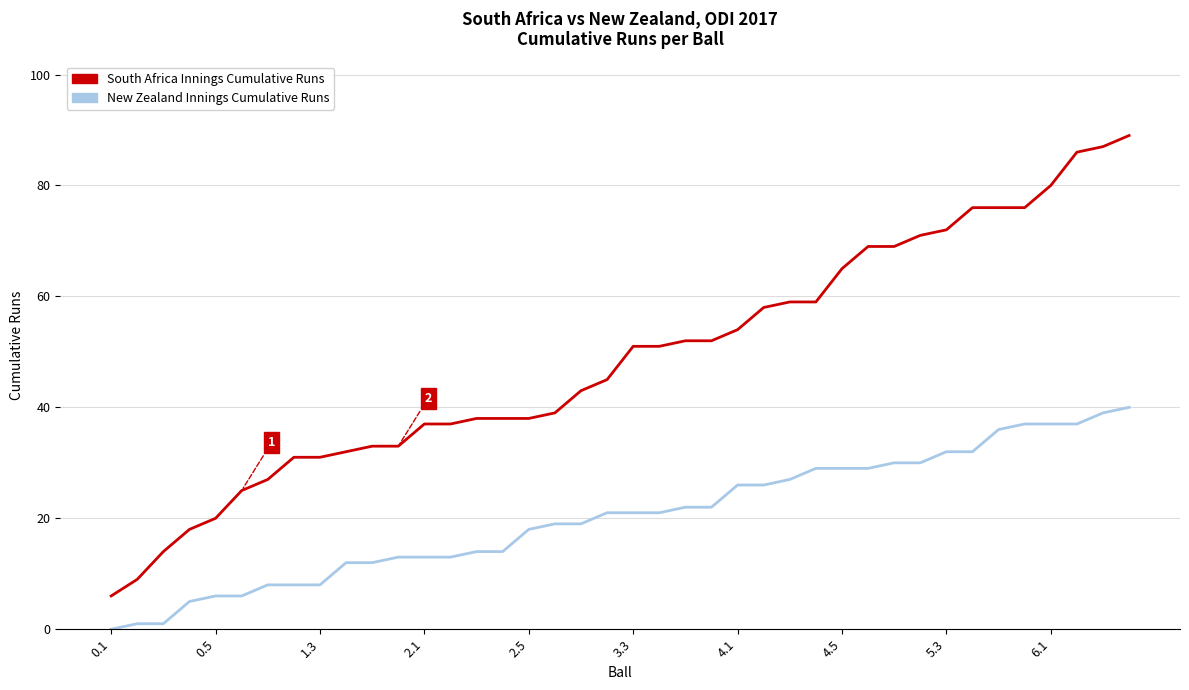

Which series has the largest range (max minus min)?

South Africa Innings Cumulative Runs